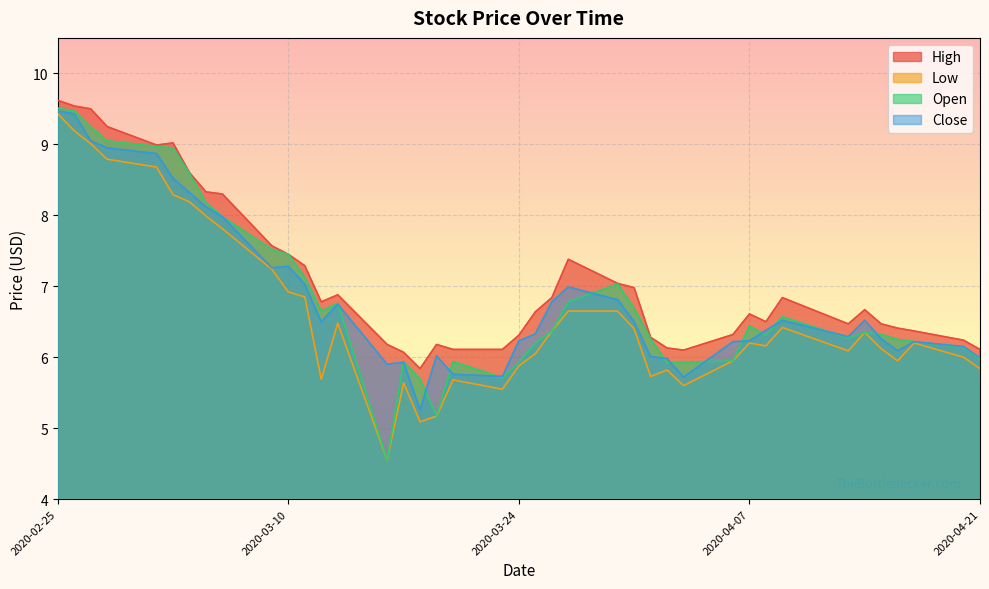

At which category is the sum across all series the highest?

2020-02-25